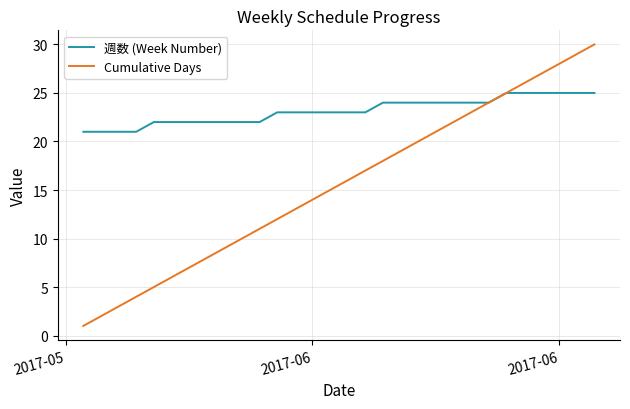

Rank the series by their maximum value, from highest to lowest.

Cumulative Days, 週数 (Week Number)